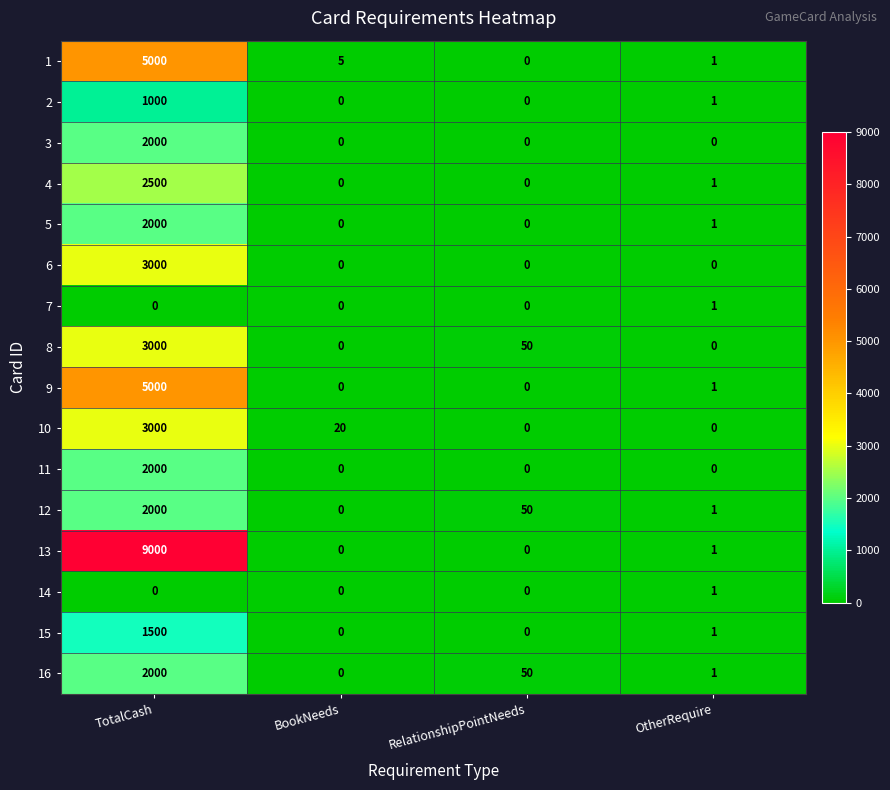

Which label corresponds to the largest value in the chart?

TotalCash